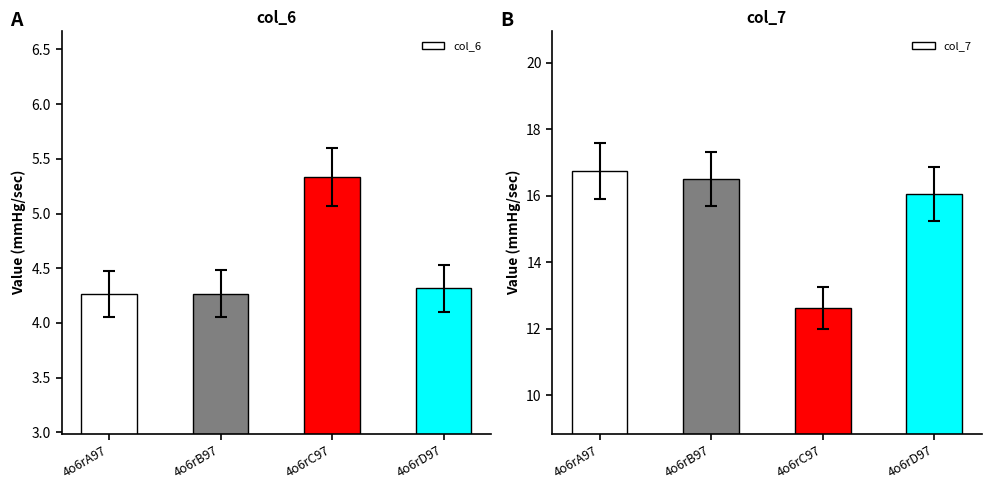

True or false: col_6 has a value of 6.5 at 4o6rD97.

False